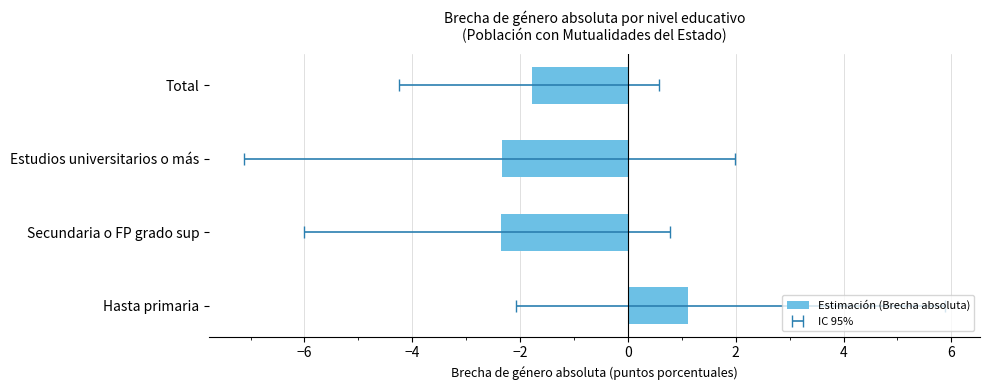

What is the value of the 4th bar from the left?

-1.8